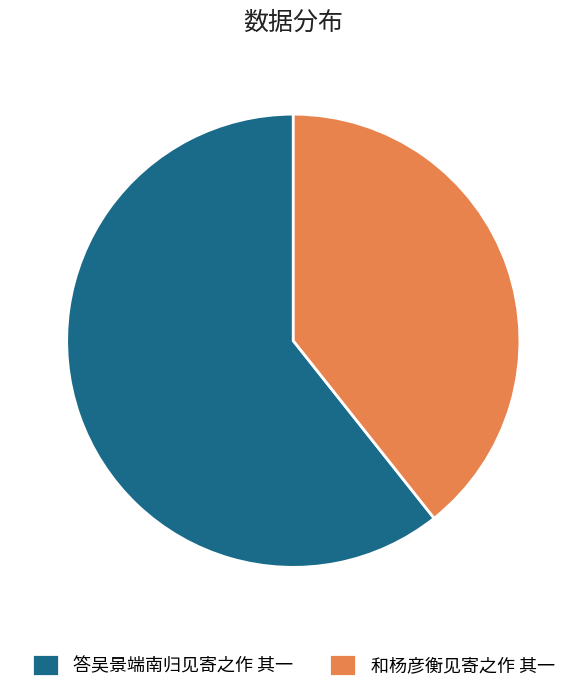

What is the majority slice?

答吴景端南归见寄之作 其一